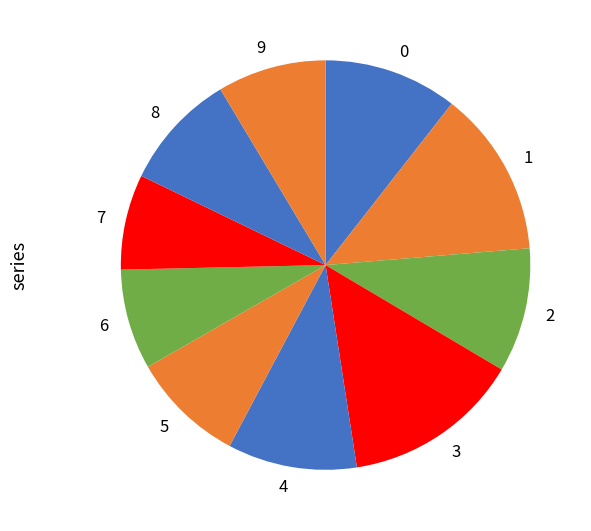

Which category has the biggest portion of the pie?

3